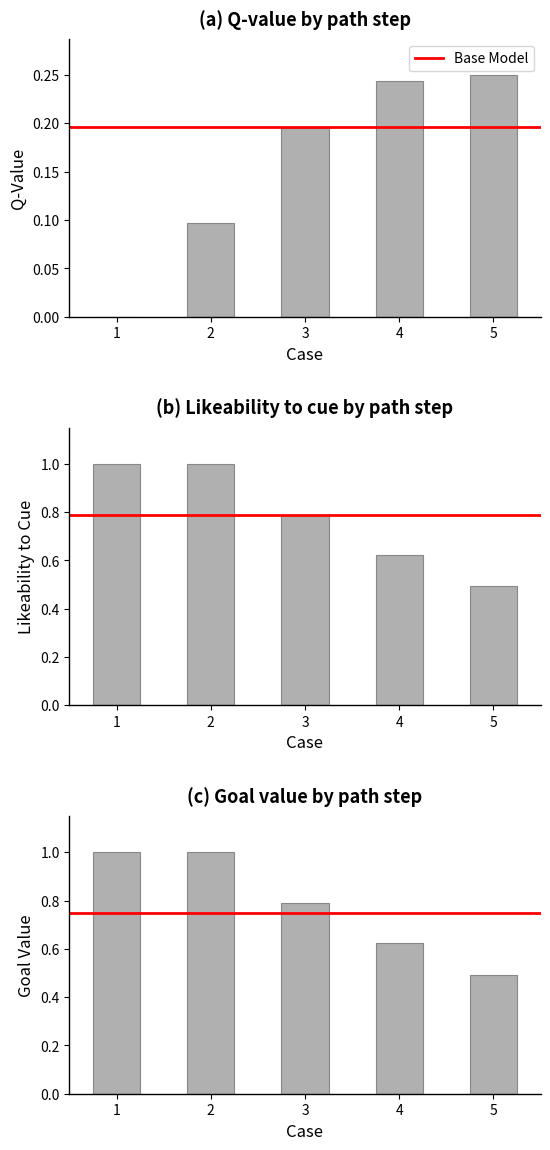

What is the sum of the likeability_to_cue values at 1 and 5?

1.5